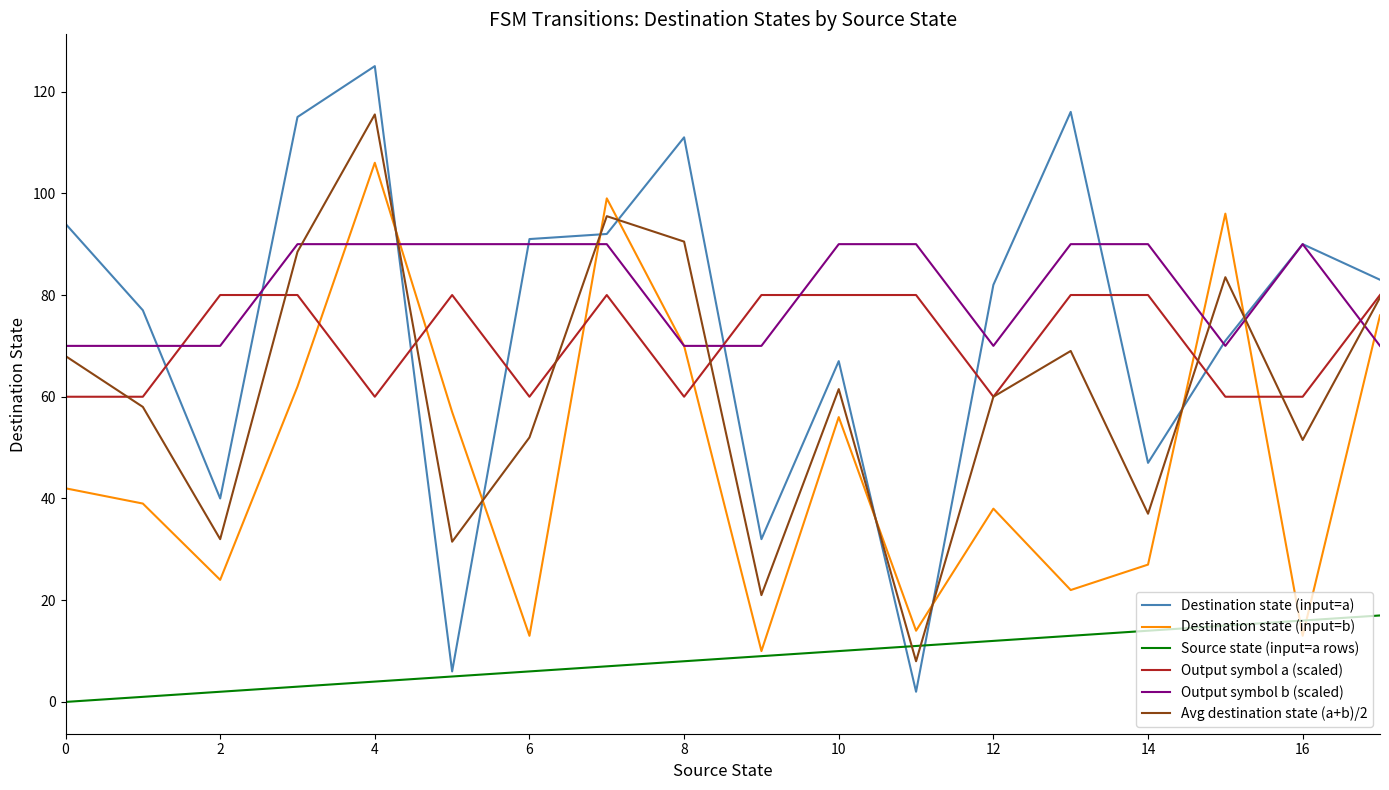

Which series has the largest range (max minus min)?

Destination state (input=a)